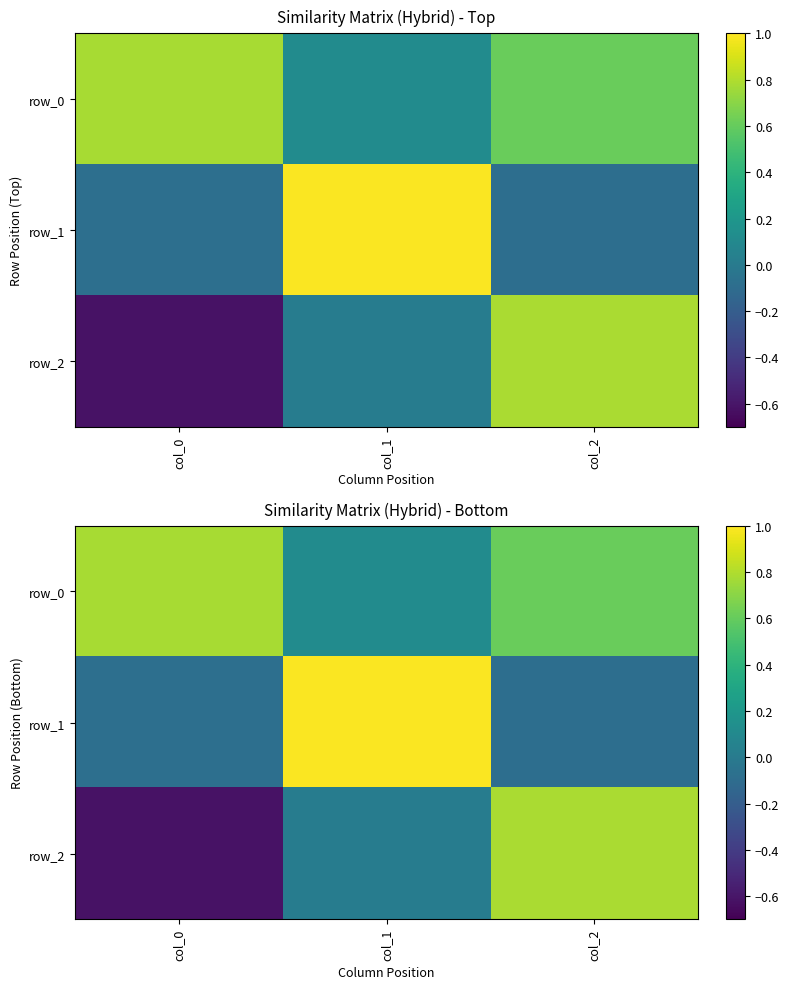

Which has a higher value, col_2 or col_0?

col_0